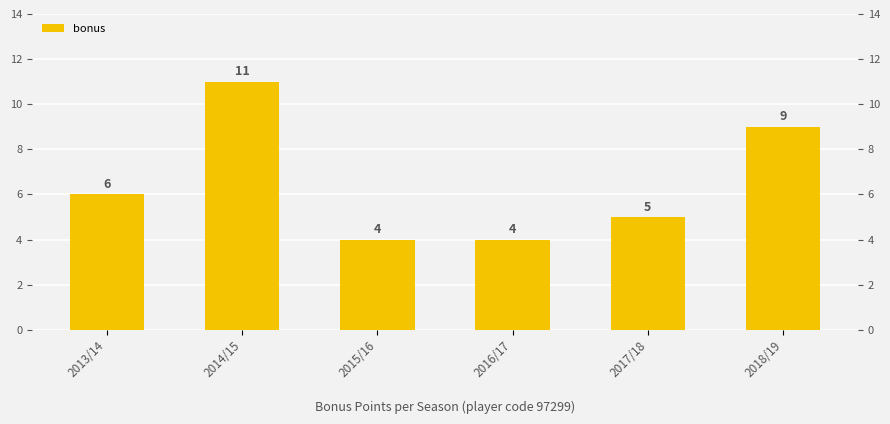

Does the chart contain stacked bars?

No